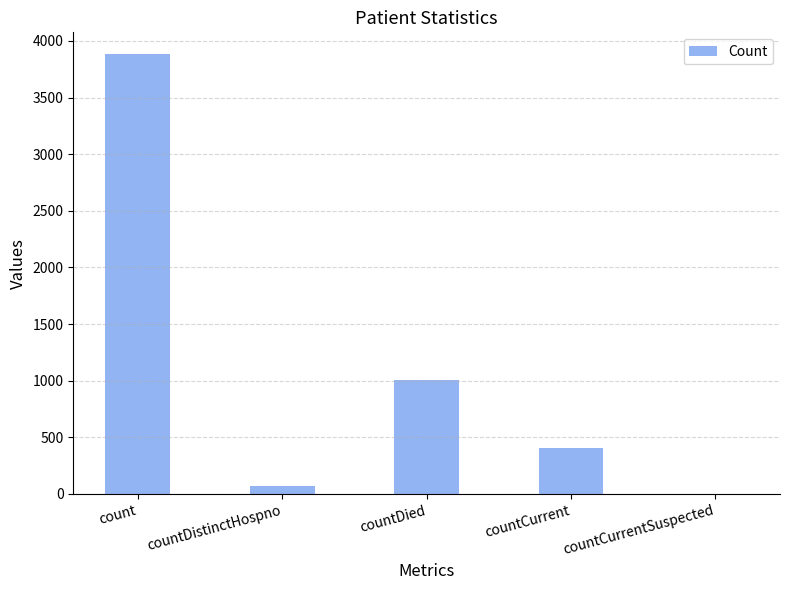

Which has a higher value, count or countDied?

count